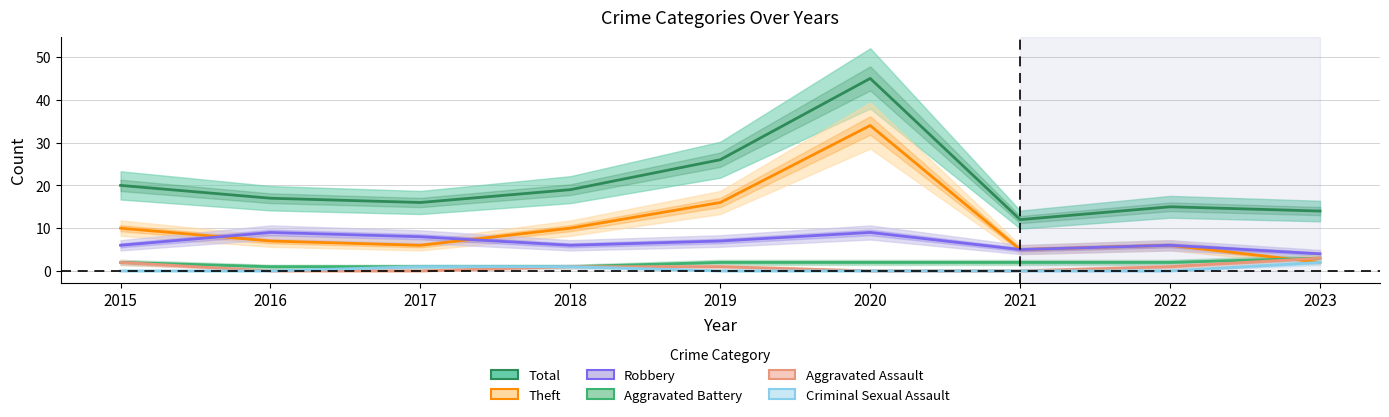

What is the sum of all Aggravated Assault values?

8